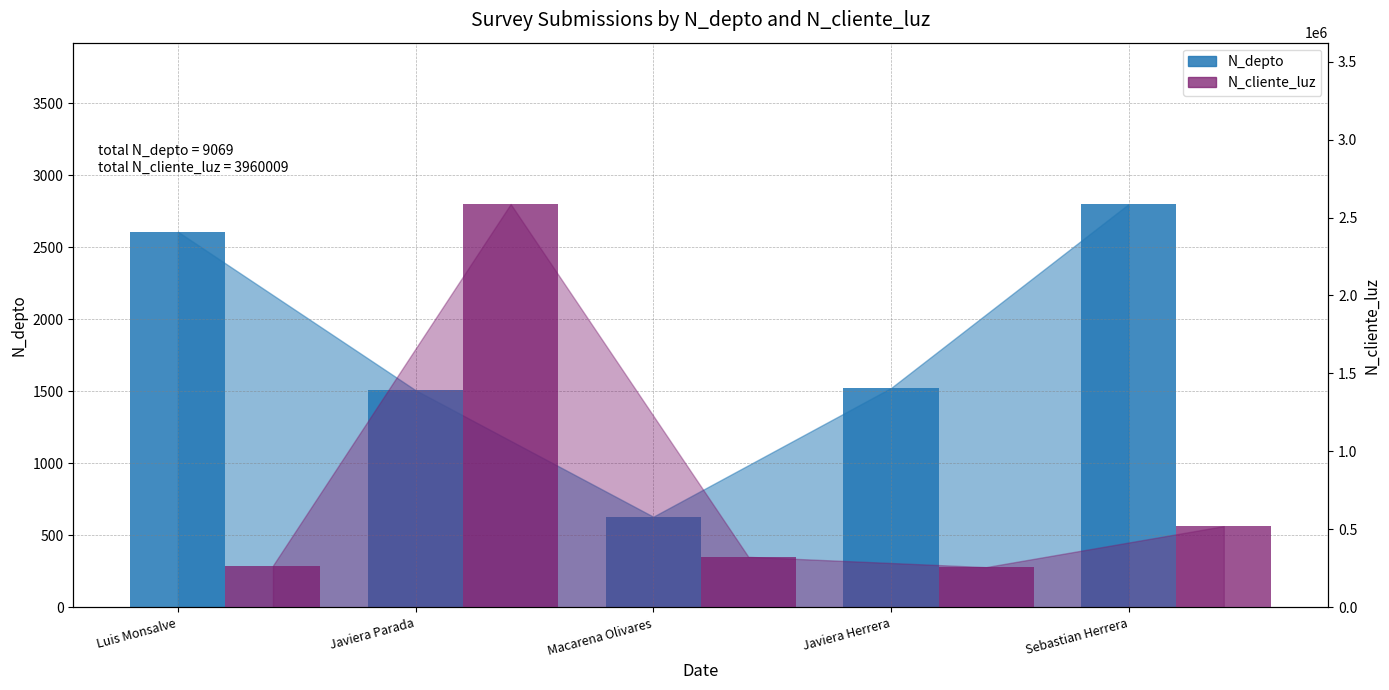

True or false: N_depto has a value of 2608 at Luis Monsalve.

True